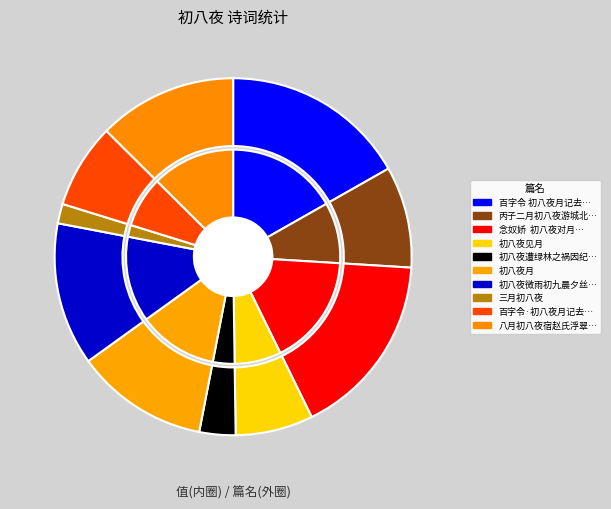

To the nearest percent, what portion does 丙子二月初八夜游城北观看介子推庙 represent?

9%